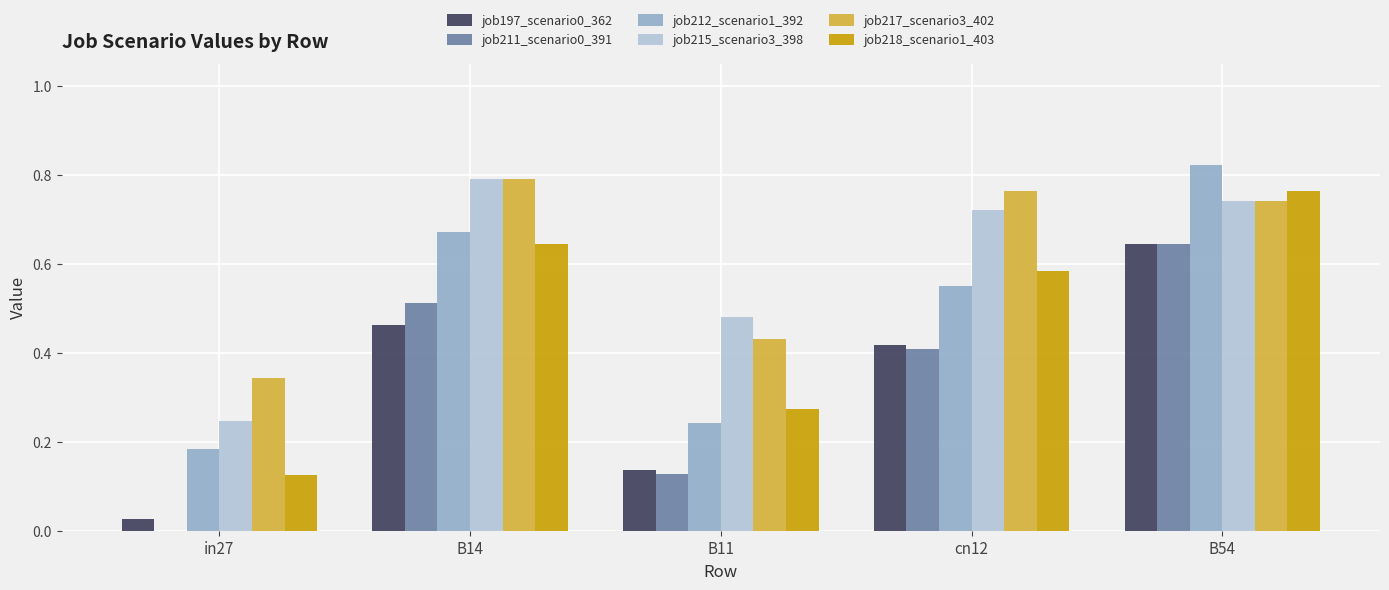

How many groups of bars are there?

5